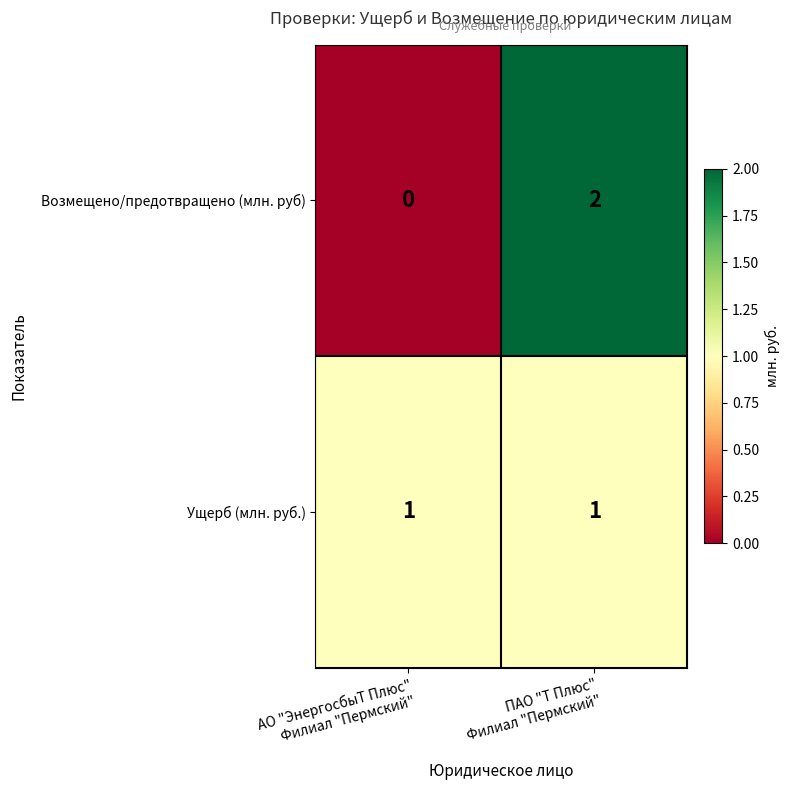

Rank the series by their maximum value, from highest to lowest.

Возмещено/предотвращено (млн. руб), Ущерб (млн. руб.)